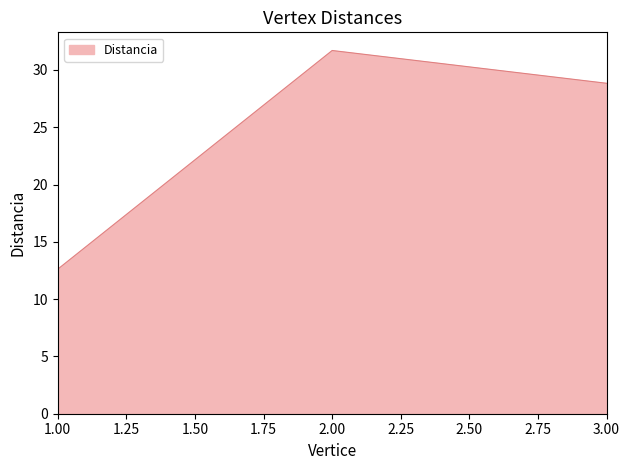

Approximately how many times larger is the value at 1.00 compared to 2.00?

0.4